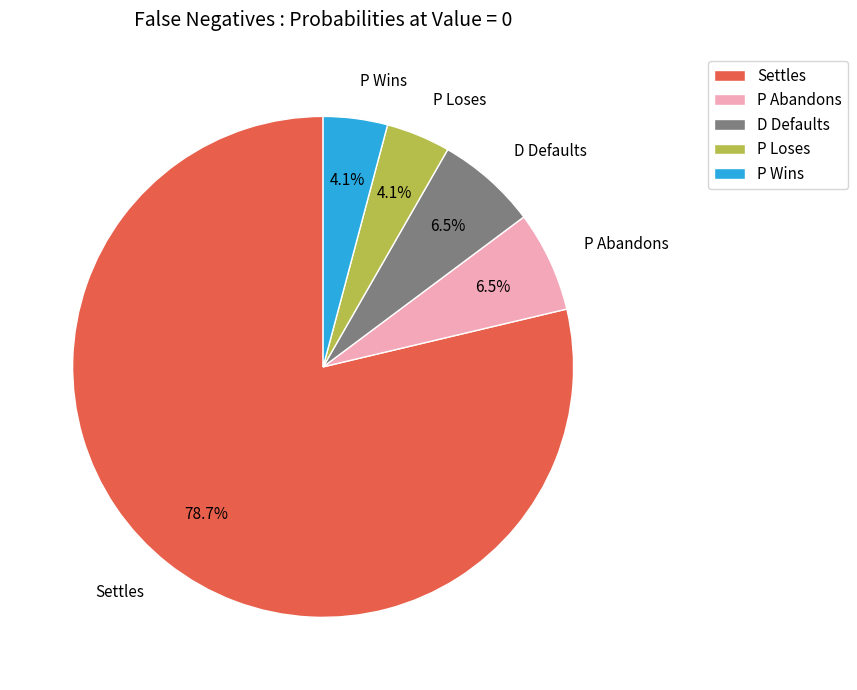

Is P Wins the majority of the pie?

No